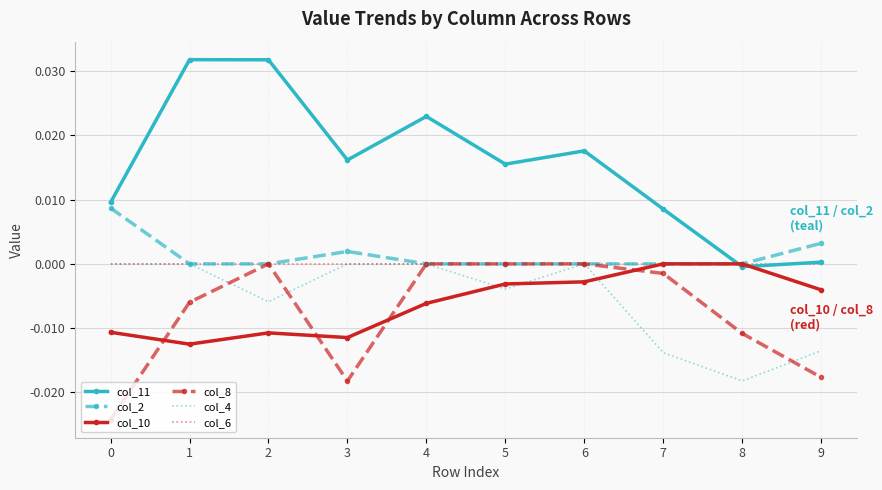

Which series has the largest range (max minus min)?

col_11